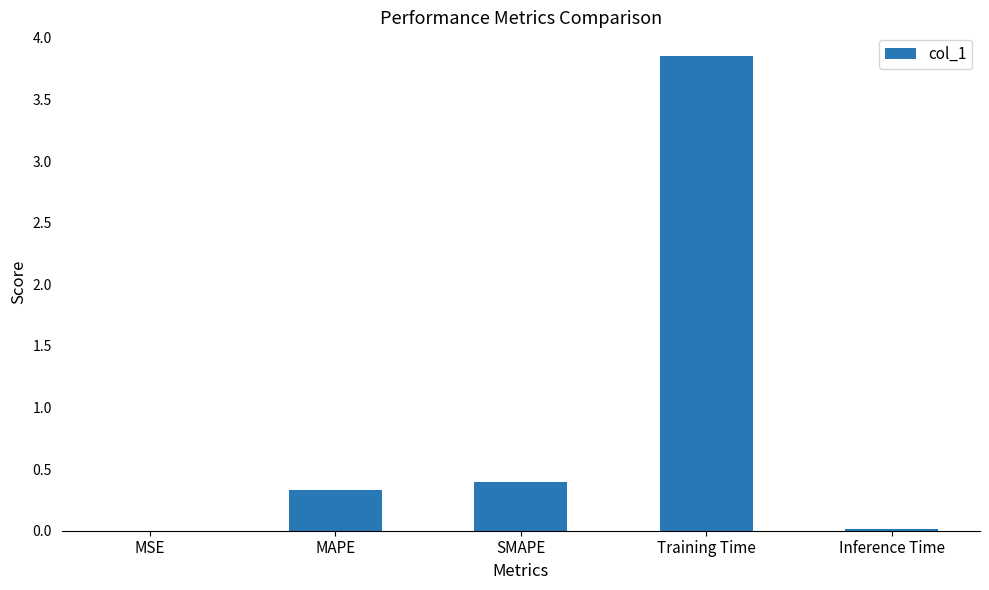

Is it true that the value at MAPE is 0.3?

True